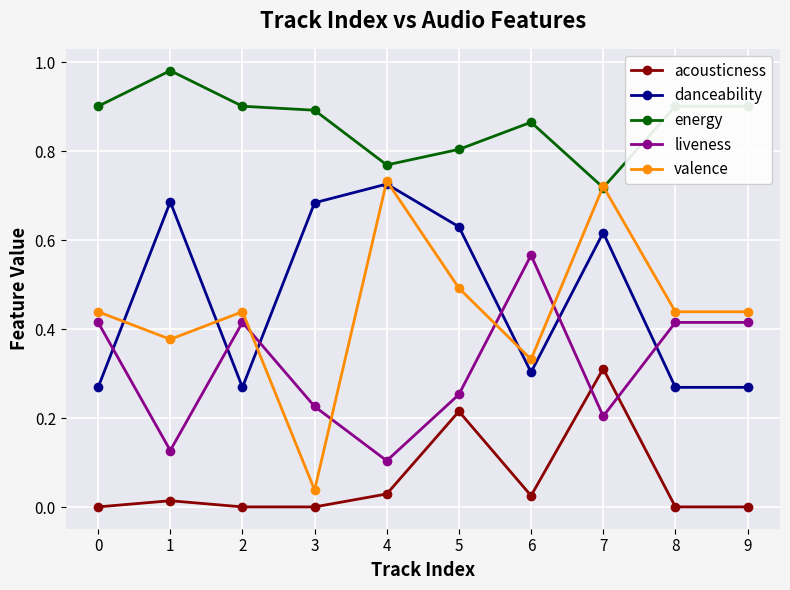

At which category does valence reach its first local peak?

2